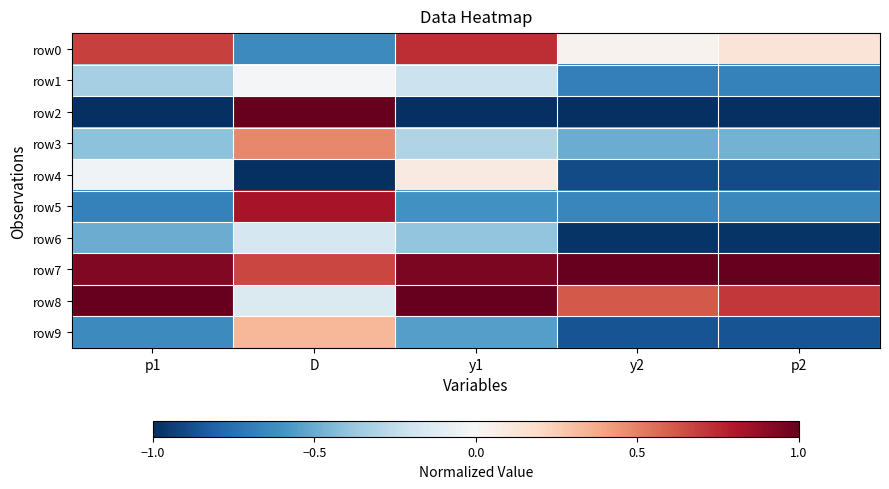

At which category is the sum across all series the highest?

D